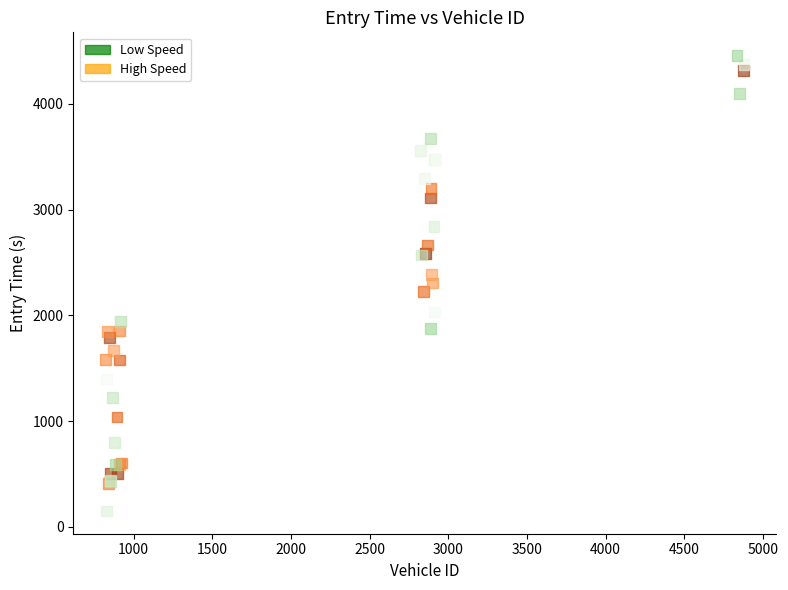

Which series contains the highest Y value?

Low Speed